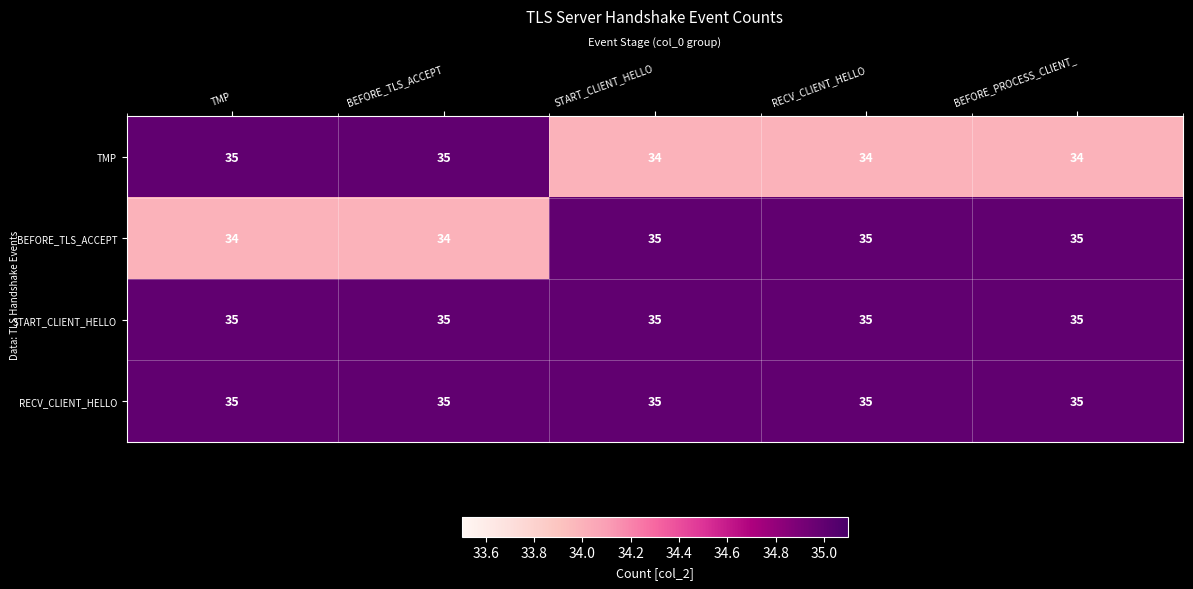

Read the TMP value at START_CLIENT_HELLO.

34